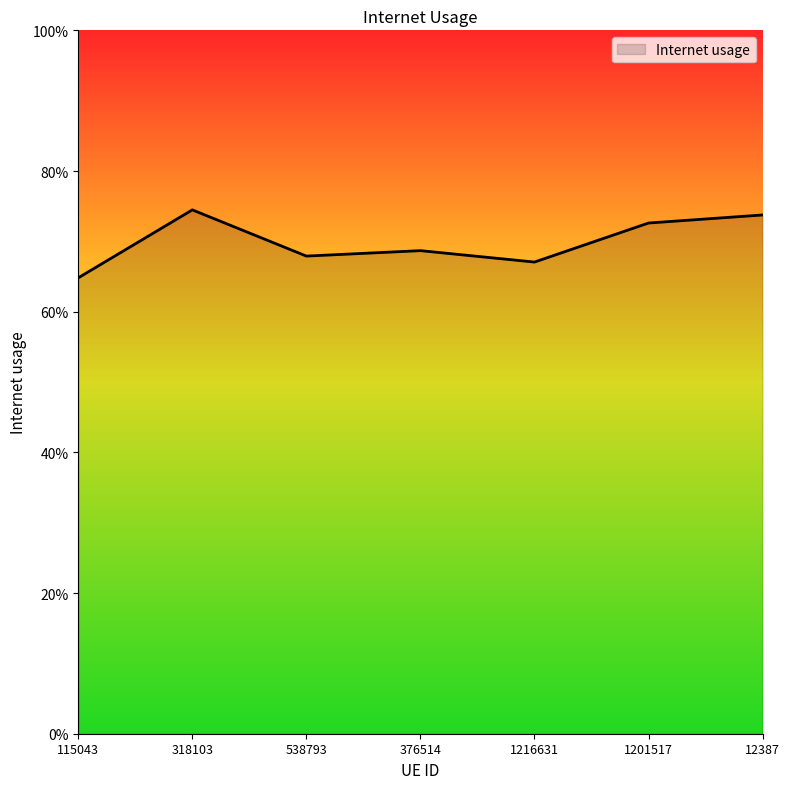

Does the chart display data point markers on the line(s)?

No